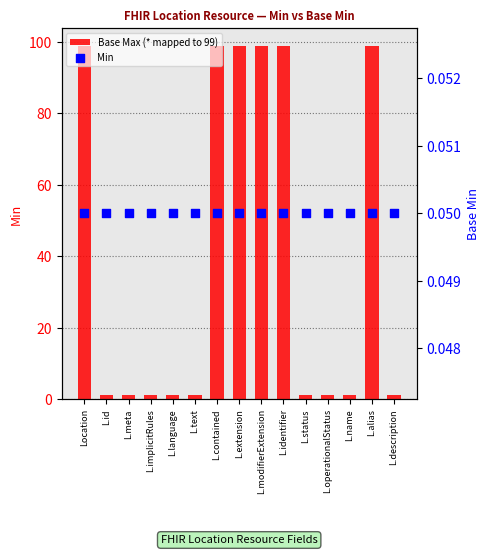

Which series has the largest Y range (max minus min)?

Base Max (* mapped to 99)